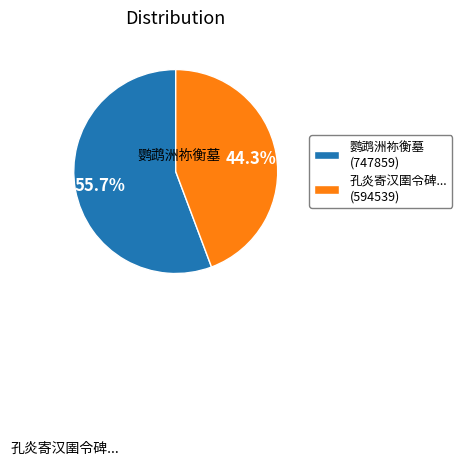

Which has a higher value, 孔炎寄汉圉令碑... (594539) or 鹦鹉洲祢衡墓 (747859)?

鹦鹉洲祢衡墓 (747859)